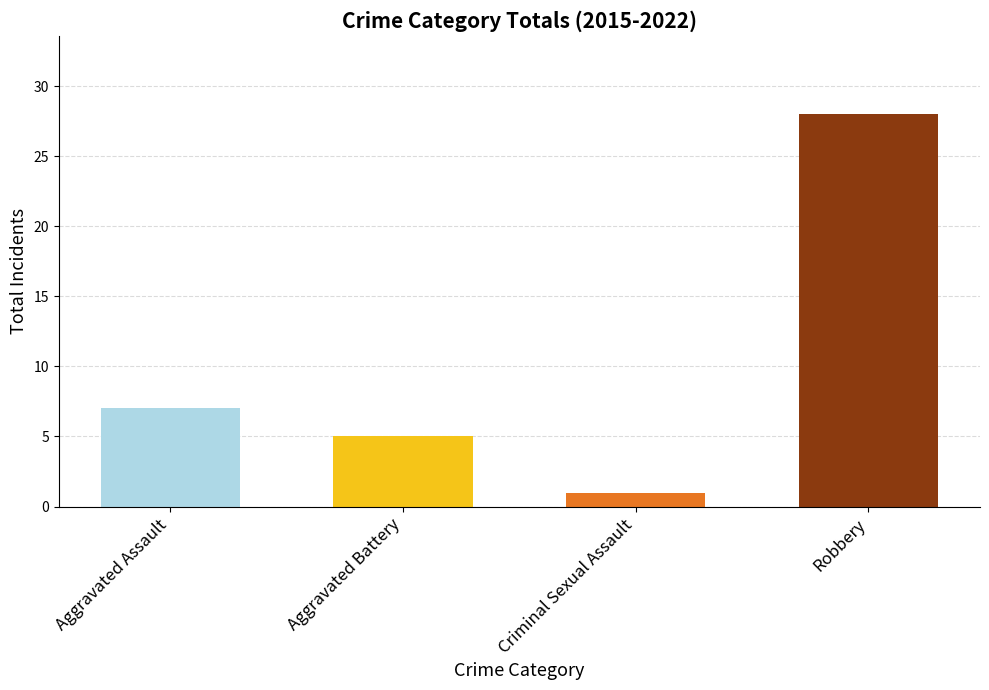

Where is the data nearest to the value 14?

Aggravated Assault